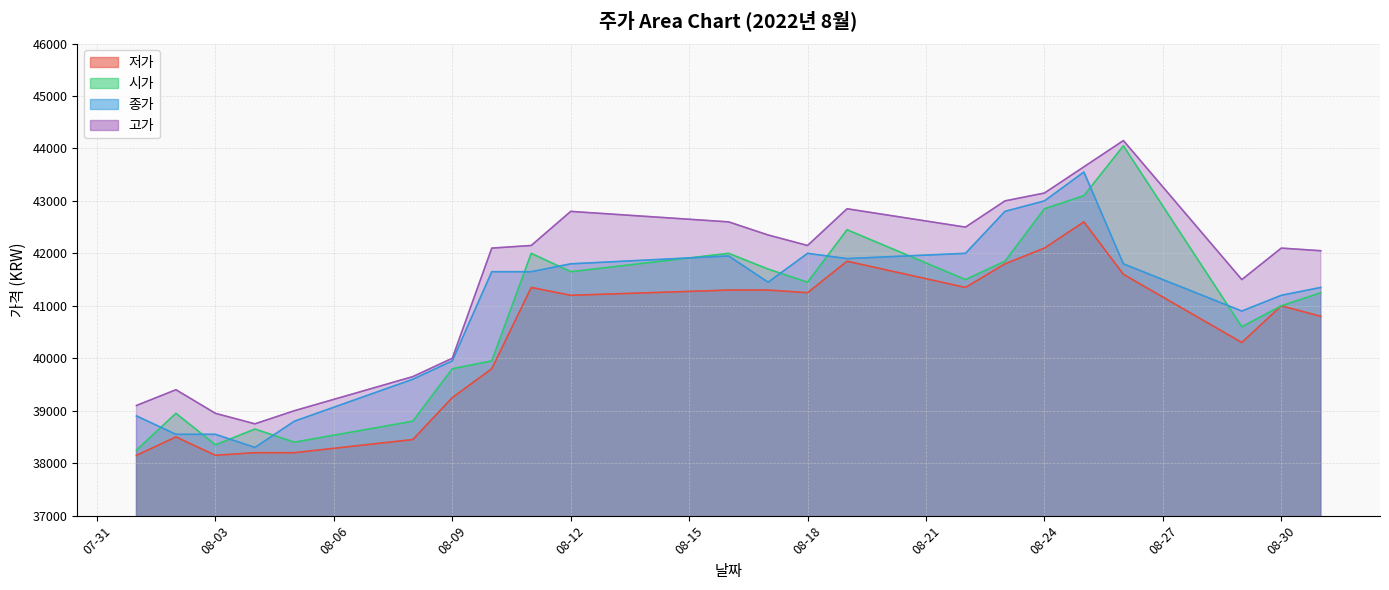

In 고가, how many points are lower than both neighbors (excluding endpoints)?

4